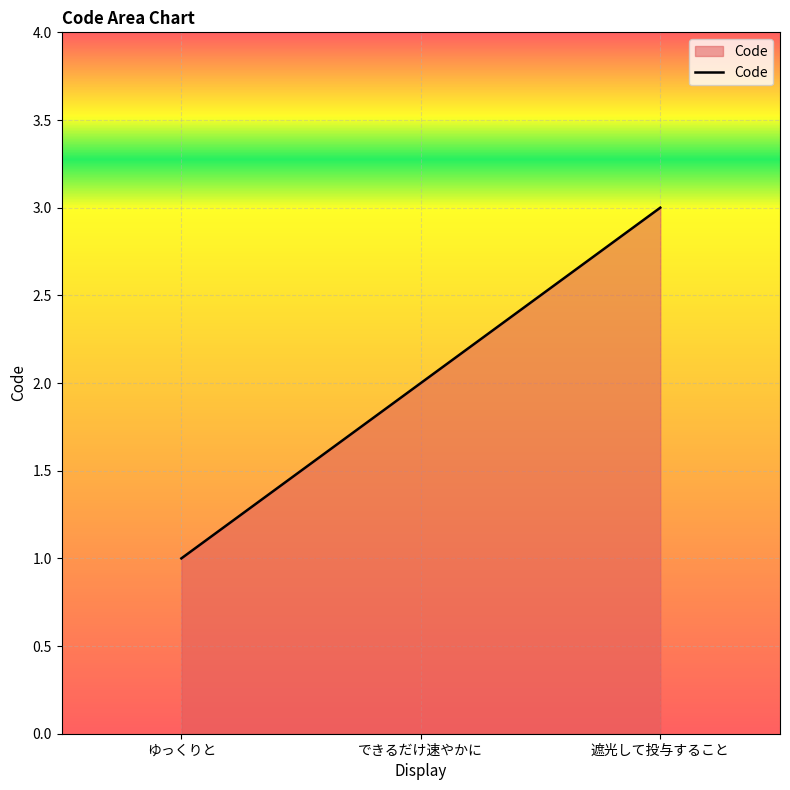

How many lines are shown in the chart?

1